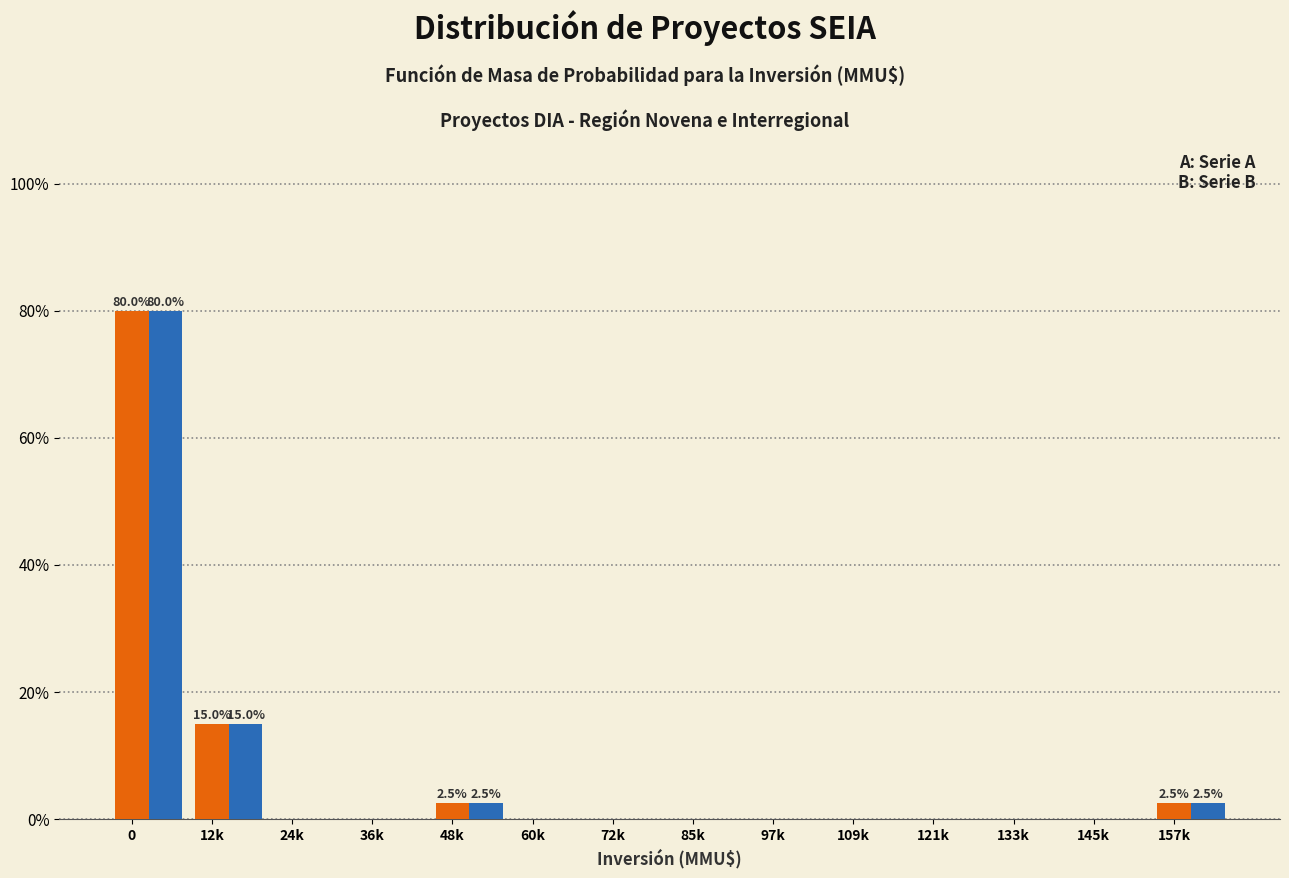

What is the total value across all series at 157k?

5.0